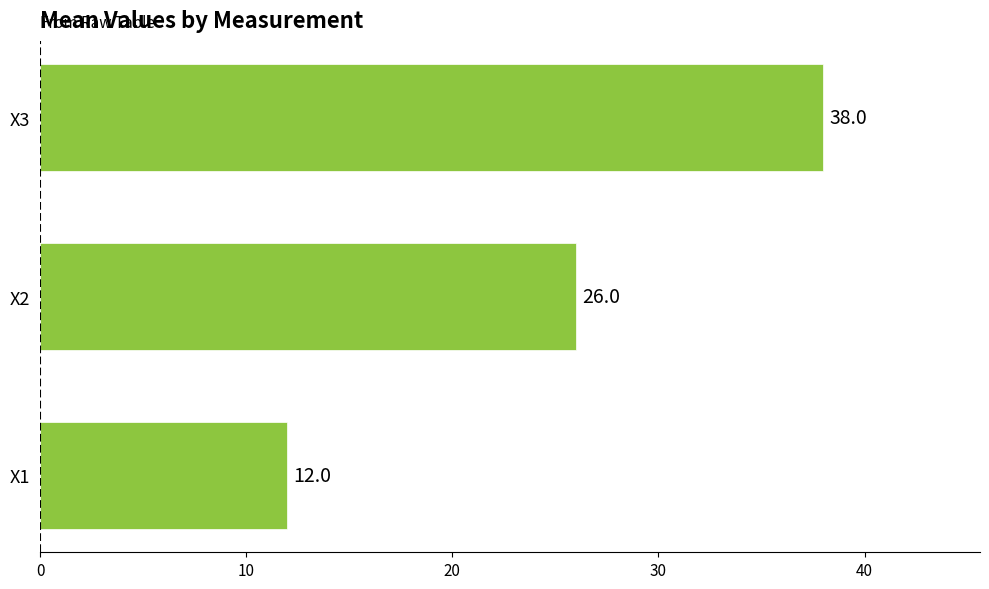

What is the smallest value displayed?

12